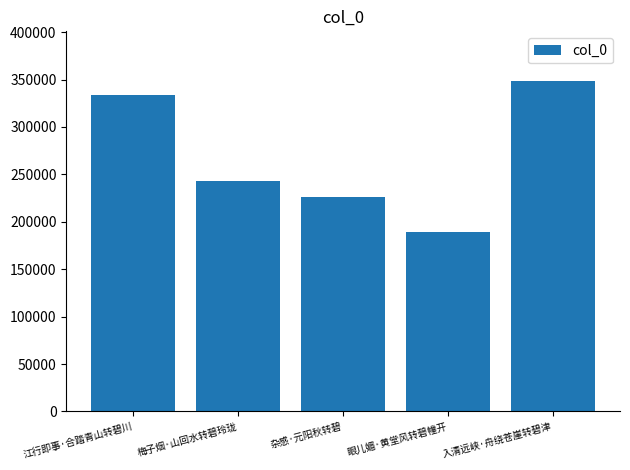

True or false: the data shows 77228 at 眼儿媚·黄堂风转碧幢开.

False